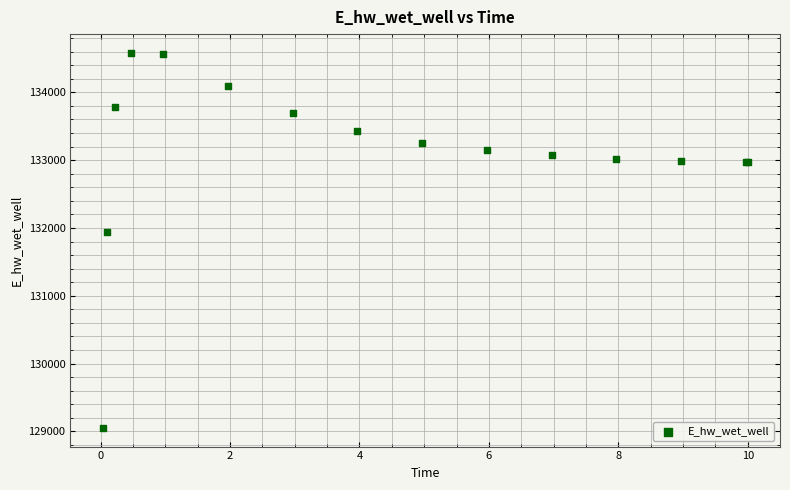

What Y value in the scatter plot is closest to 131817?

131937.3